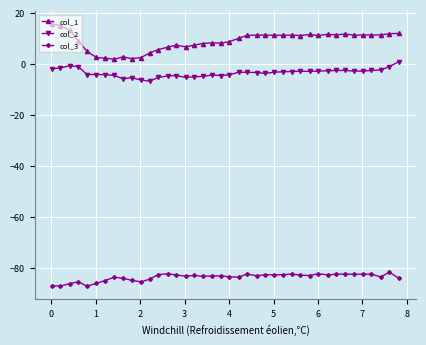

Which series has the largest total across all categories?

col_1